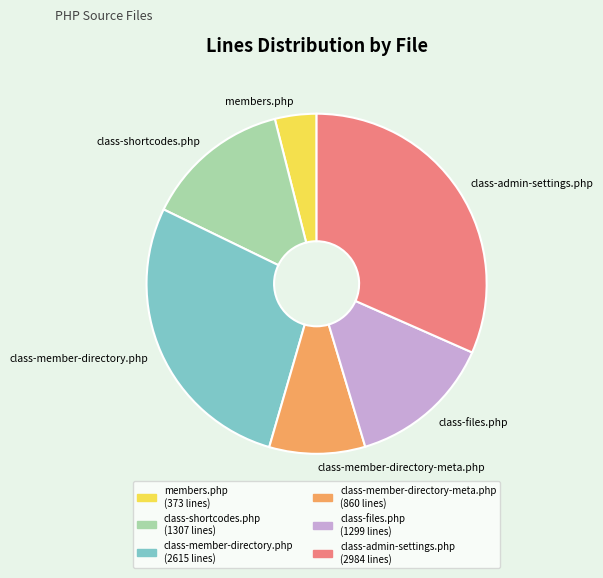

Which category has the biggest portion of the pie?

class-admin-settings.php